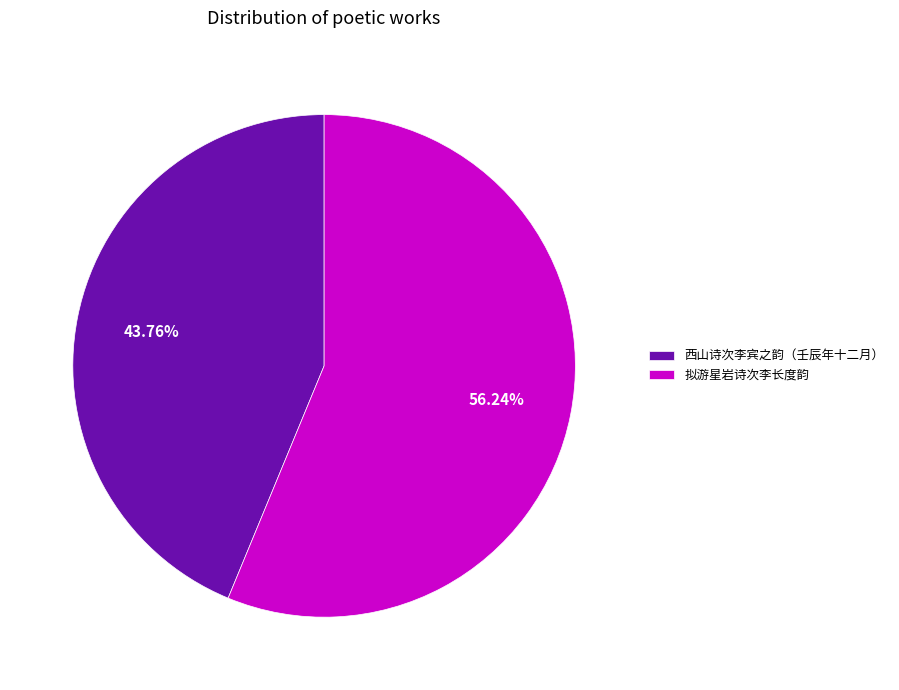

What percentage do 西山诗次李宾之韵（壬辰年十二月） and 拟游星岩诗次李长度韵 together represent?

100.0%